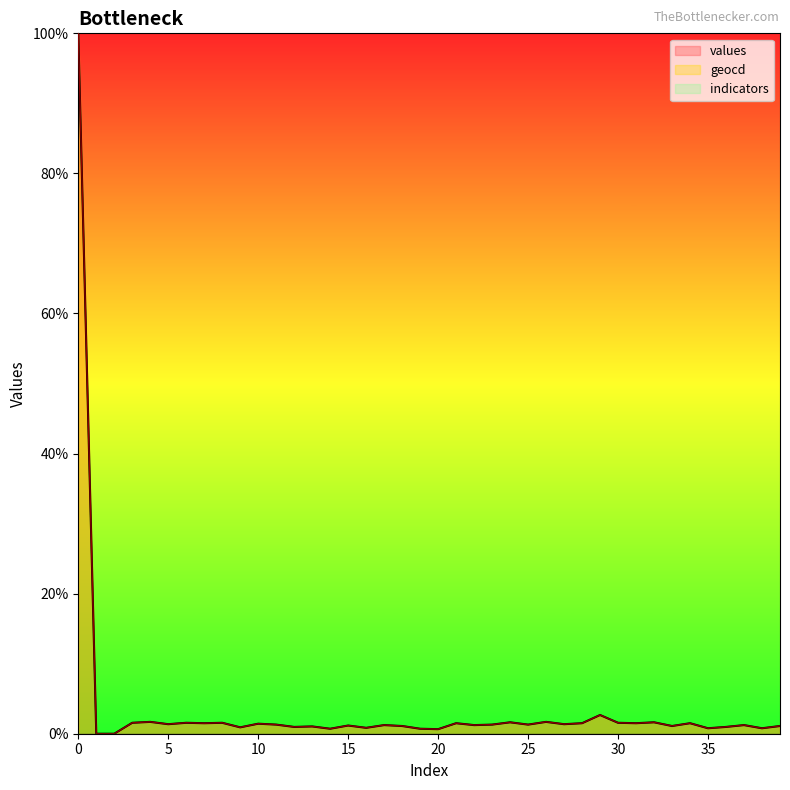

What is the greatest value displayed?

100.0